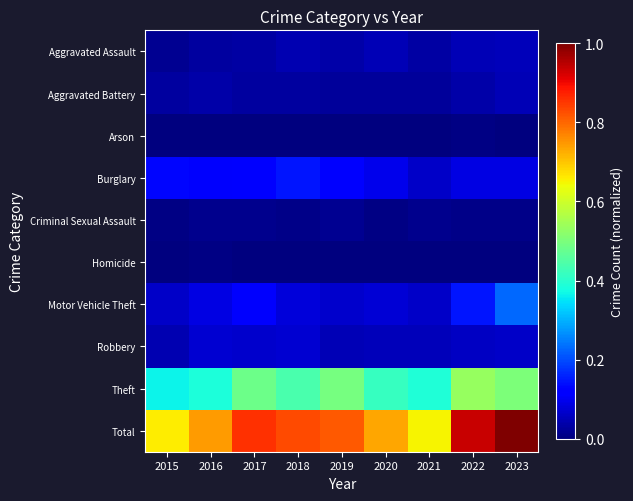

Rank the series by their maximum value, from highest to lowest.

Total, Theft, Motor Vehicle Theft, Burglary, Robbery, Aggravated Assault, Aggravated Battery, Criminal Sexual Assault, Arson, Homicide